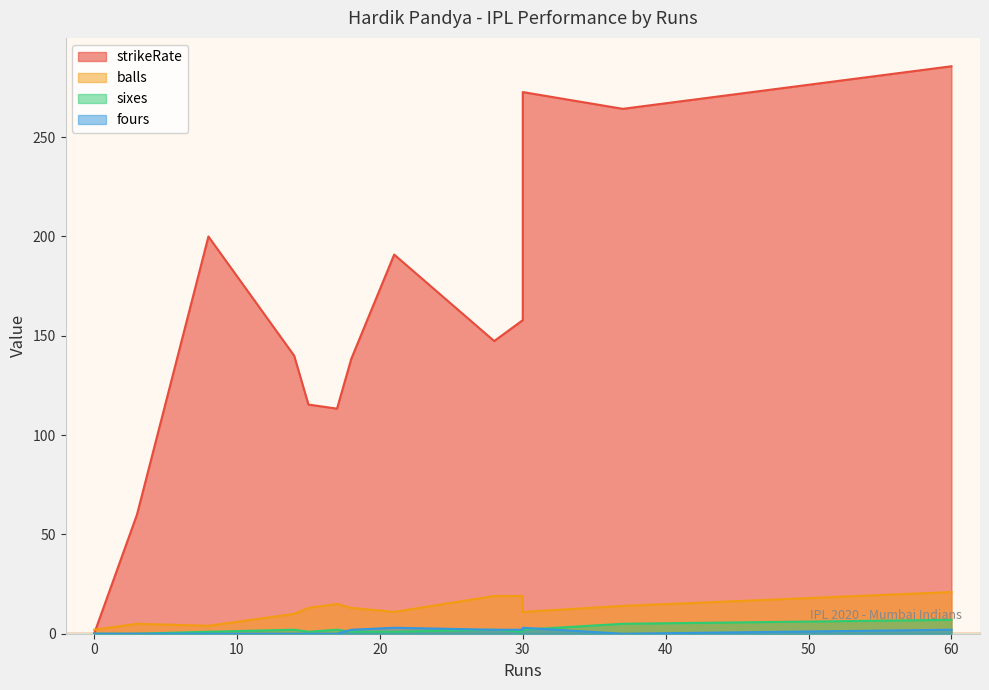

What is the average value of the balls series?

12.1